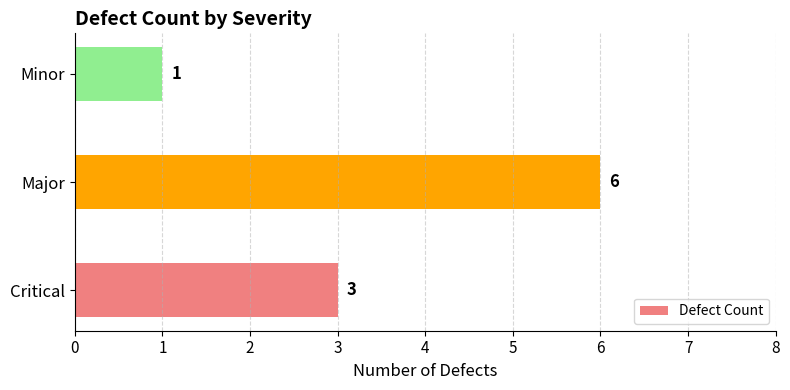

Rank the categories by value from highest to lowest.

Major, Critical, Minor